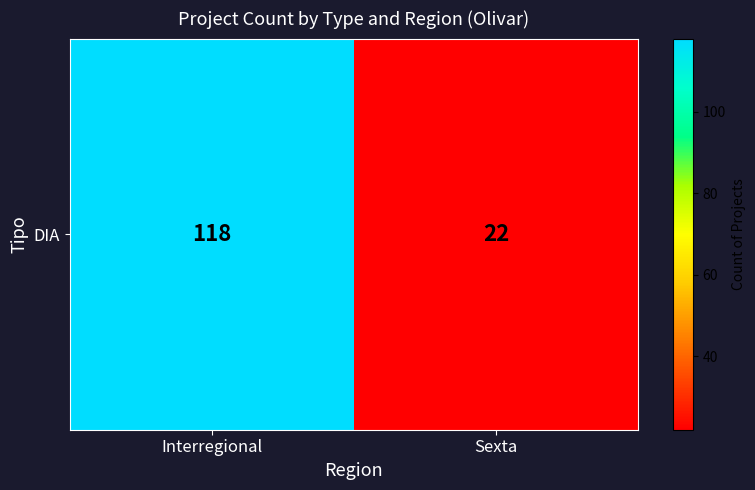

The chart shows a value of 22 at Sexta. True or false?

True